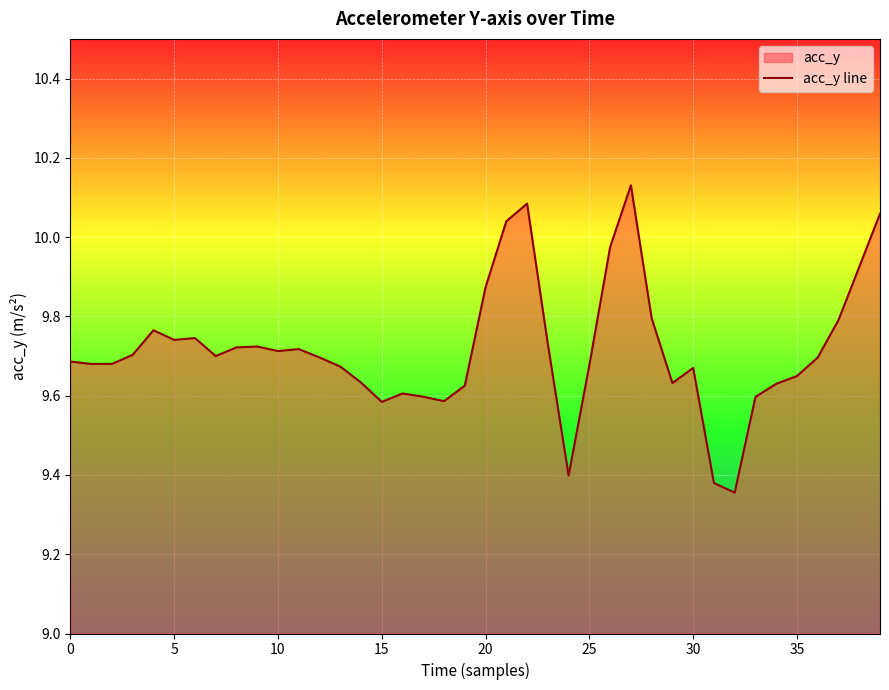

The chart shows a value of 14.0 at 23. True or false?

False